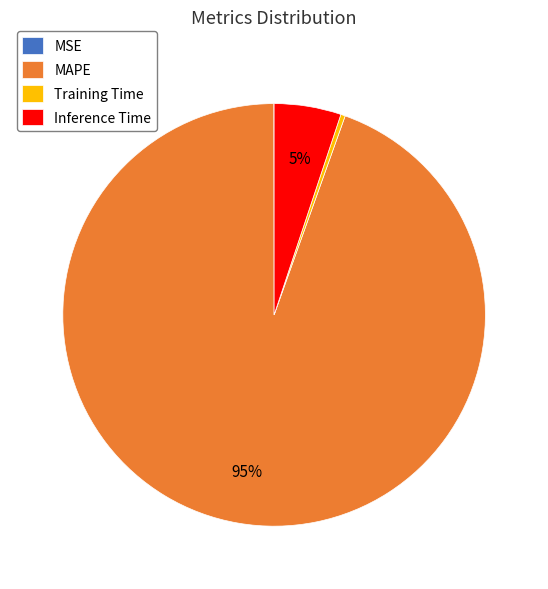

Which slice is the largest?

MAPE